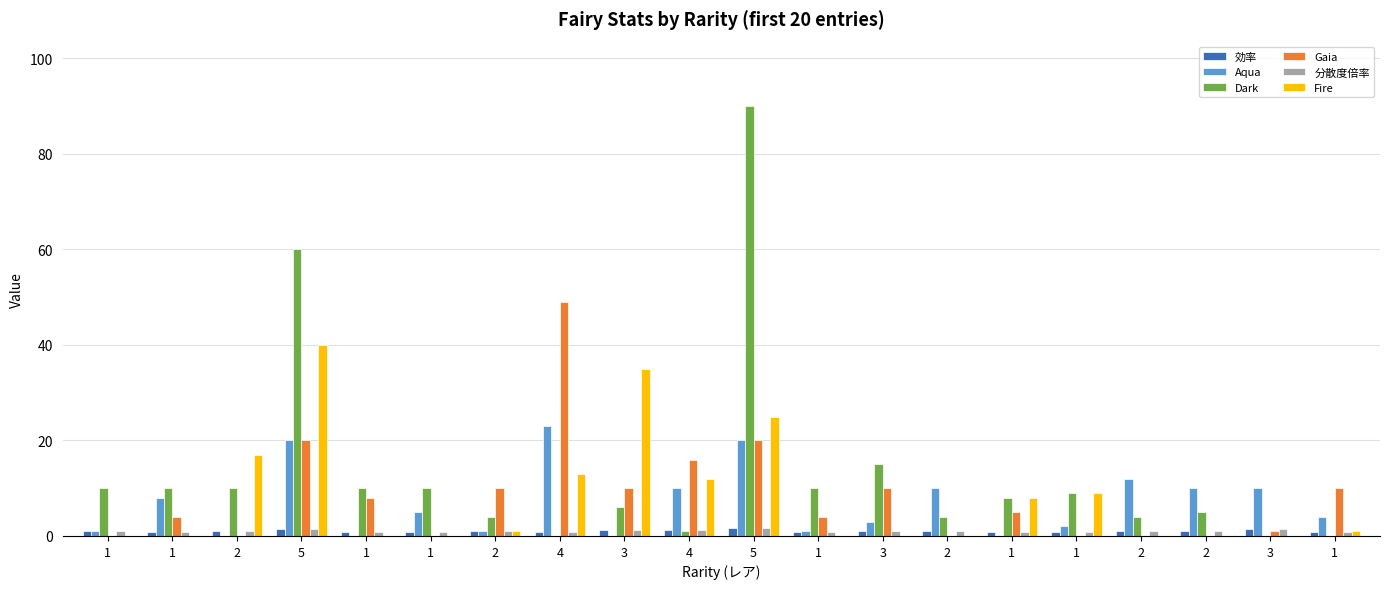

Which series changed the most between 4 and 5?

Dark